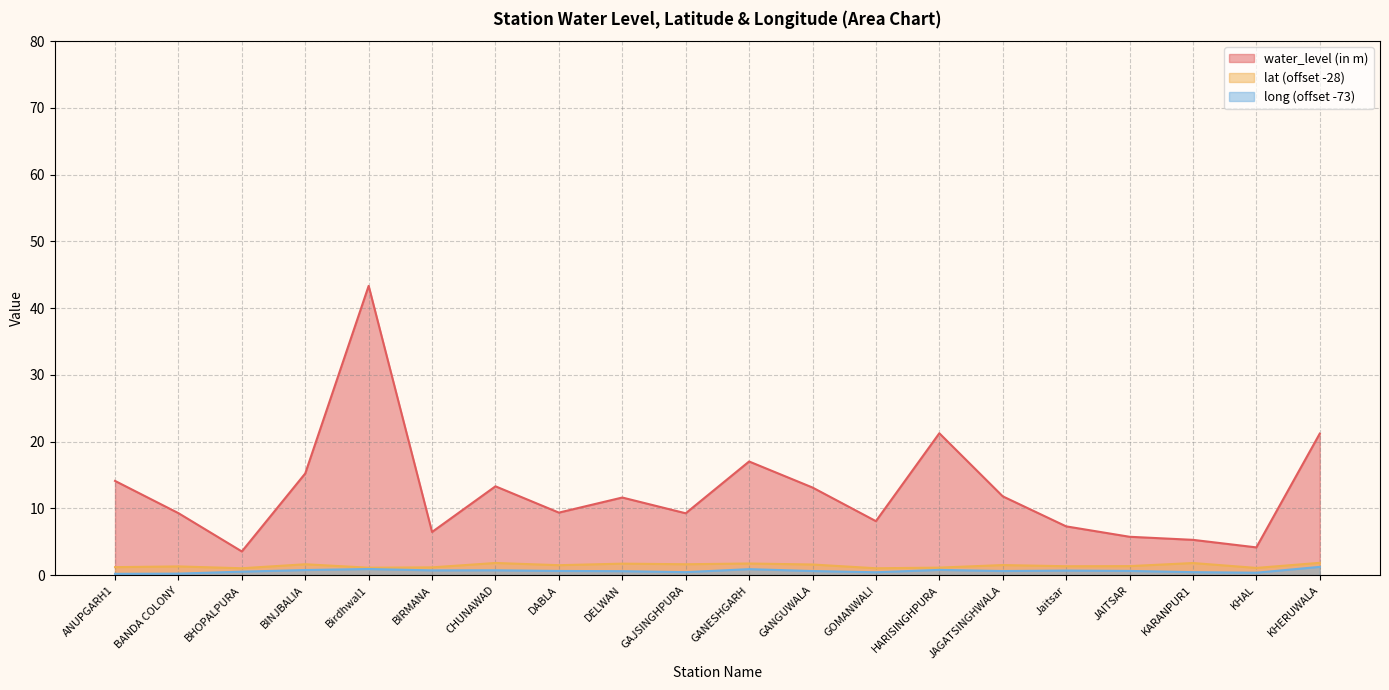

What is the label of the 6th point from the right?

JAGATSINGHWALA